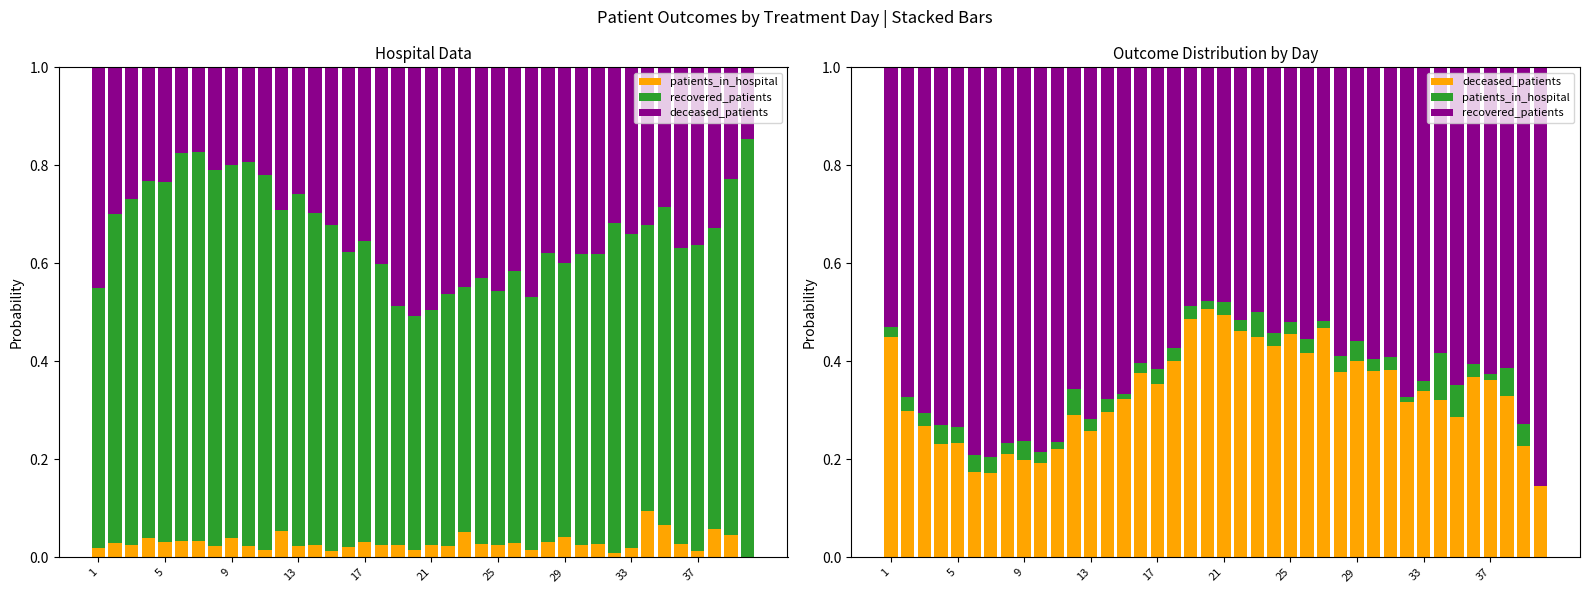

What is the total value across all series at 5?

1.0